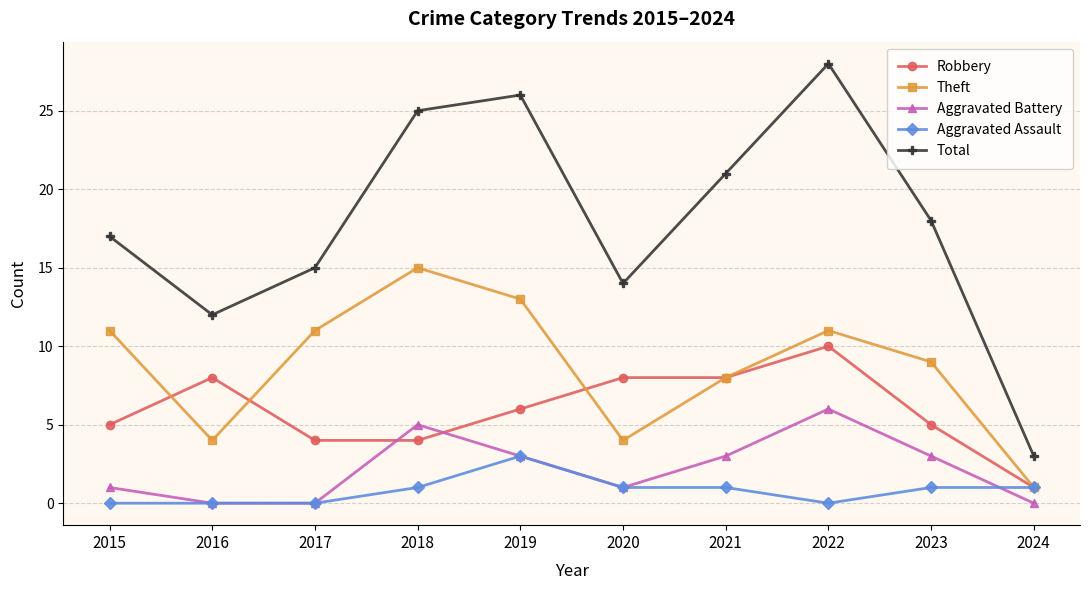

How many data points in Aggravated Battery are less than 3?

5